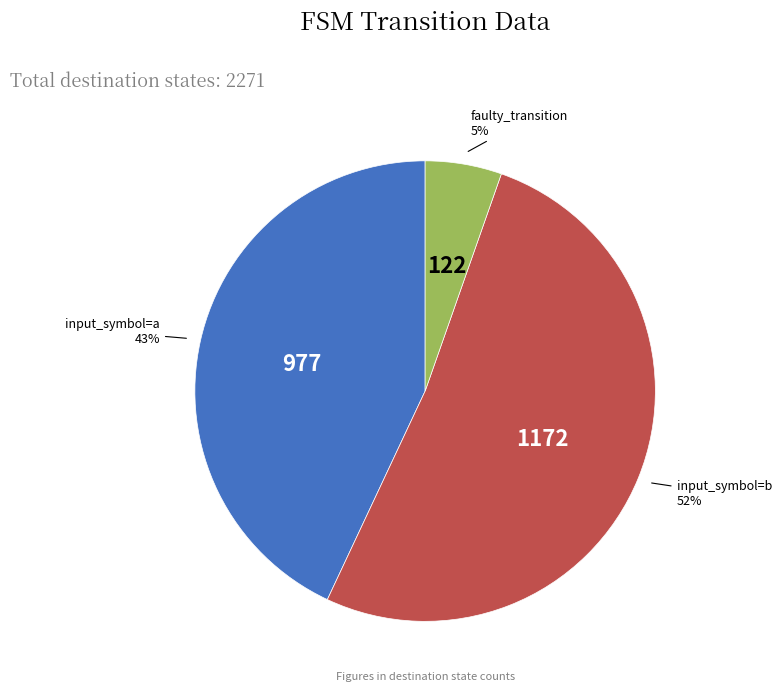

To the nearest percent, what is the combined percentage of input_symbol=b and faulty_transition?

57%